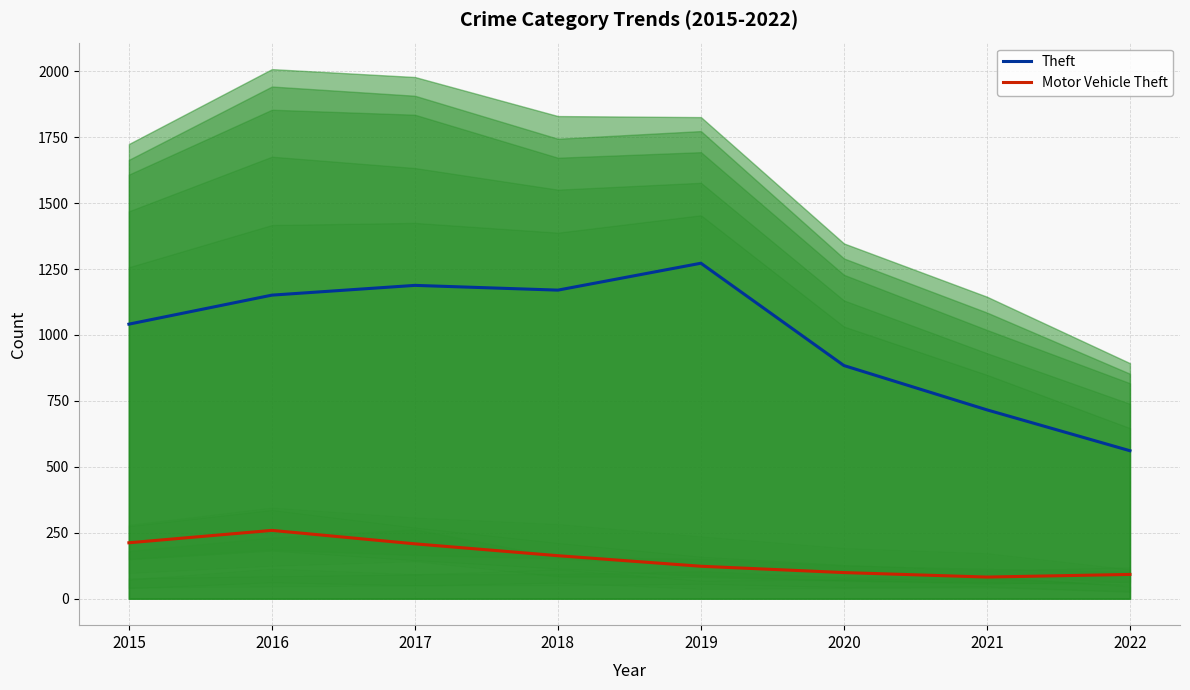

Rank the series at 2015 from lowest to highest value.

Motor Vehicle Theft, Theft